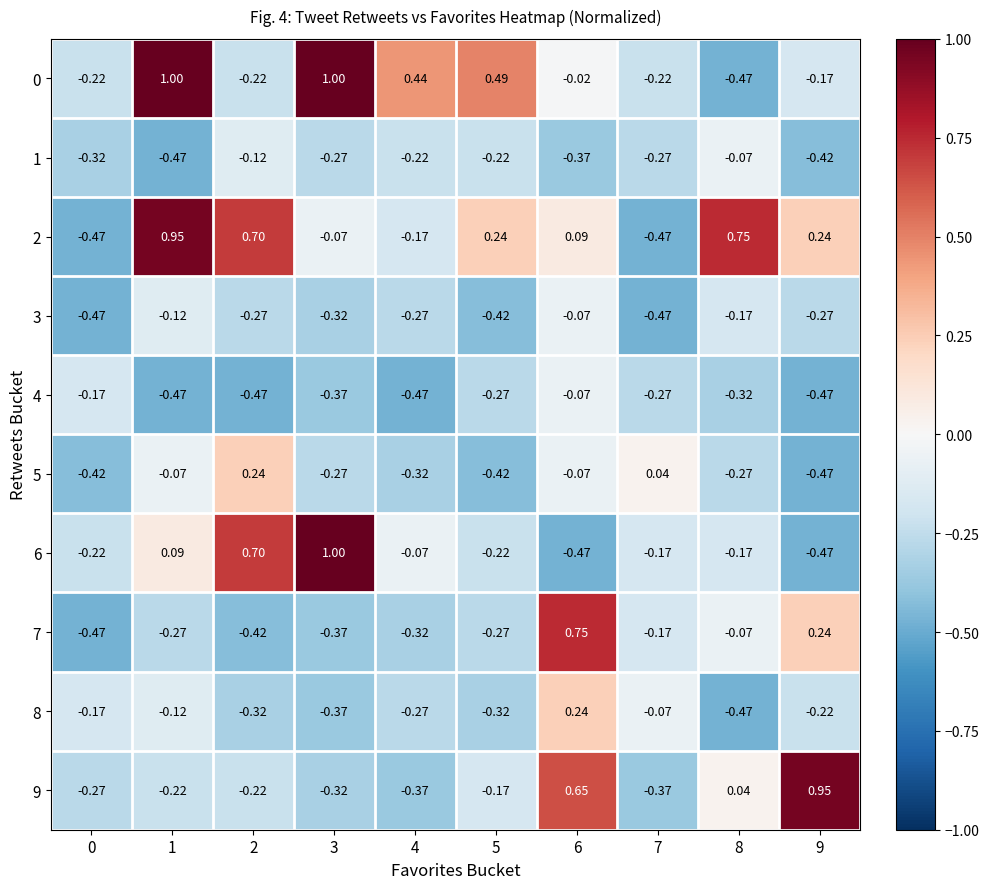

Is the value of 0 at 7 greater than the value of 8 at 0?

No